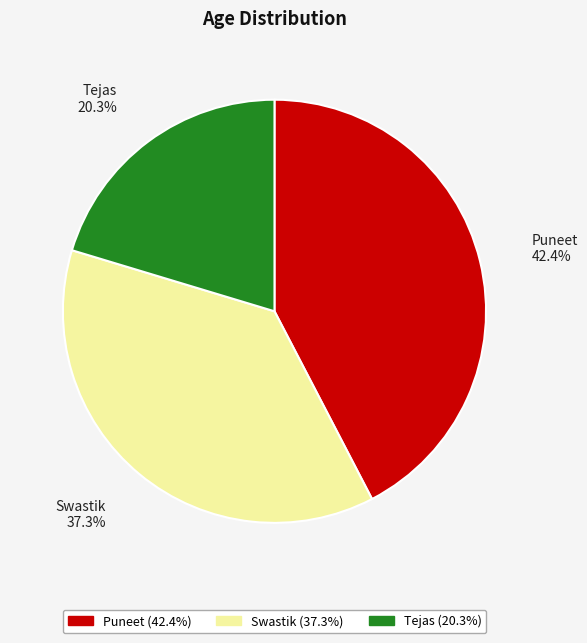

Does any single category account for the majority?

No